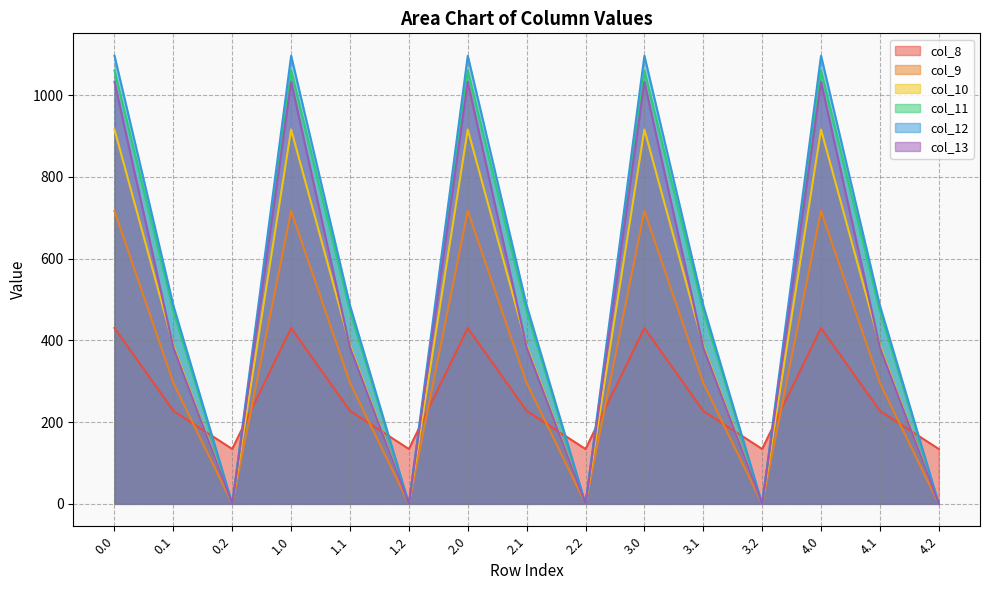

Reading left to right, transcribe all the data shown in this chart.

col_8: 430.3	227.5	134.2	430.3	227.5	134.2	430.3	227.5	134.2	430.3	227.5	134.2	430.3	227.5	134.2
col_9: 716.9	295.9	0.0	716.9	295.9	0.0	716.9	295.9	0.0	716.9	295.9	0.0	716.9	295.9	0.0
col_10: 916.2	388.1	0.0	916.2	388.1	0.0	916.2	388.1	0.0	916.2	388.1	0.0	916.2	388.1	0.0
col_11: 1060.3	471.7	0.0	1060.3	471.7	0.0	1060.3	471.7	0.0	1060.3	471.7	0.0	1060.3	471.7	0.0
col_12: 1096.7	485.4	0.0	1096.7	485.4	0.0	1096.7	485.4	0.0	1096.7	485.4	0.0	1096.7	485.4	0.0
col_13: 1032.9	382.7	0.0	1032.9	382.7	0.0	1032.9	382.7	0.0	1032.9	382.7	0.0	1032.9	382.7	0.0